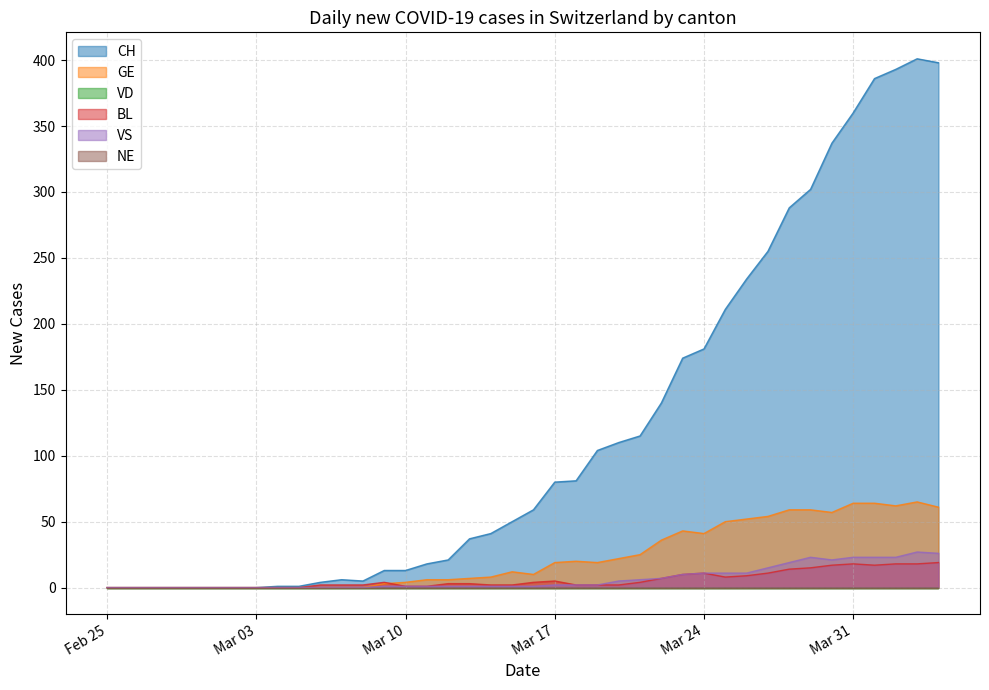

Is the value of BL at 2020-03-03 greater than the value of VS at 2020-02-27?

No